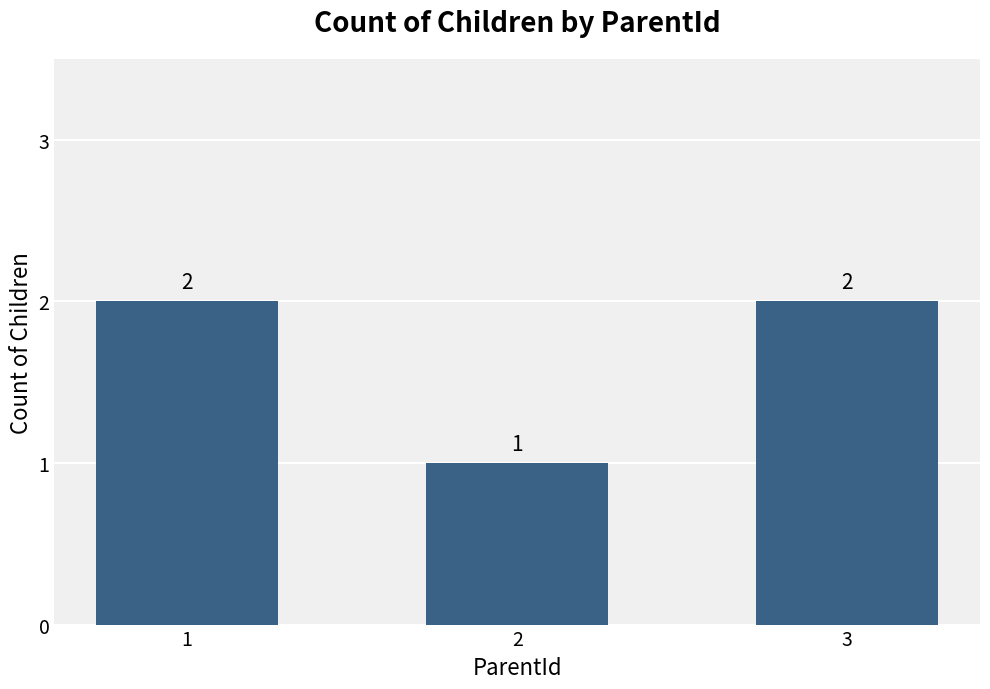

How many values are below 2?

1